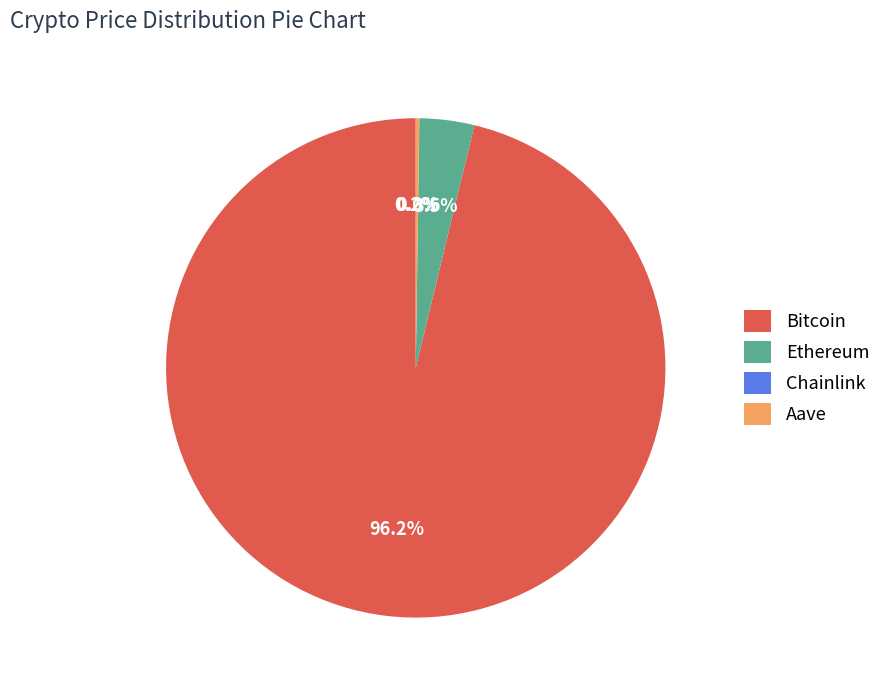

What is the largest slice in the pie chart?

Bitcoin